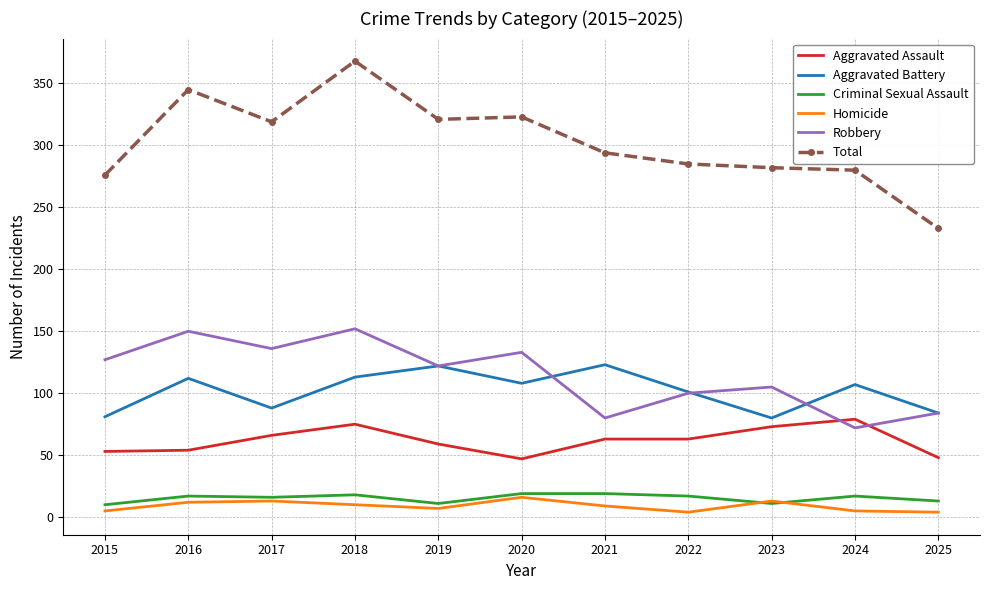

At which label does Total reach its peak?

2018